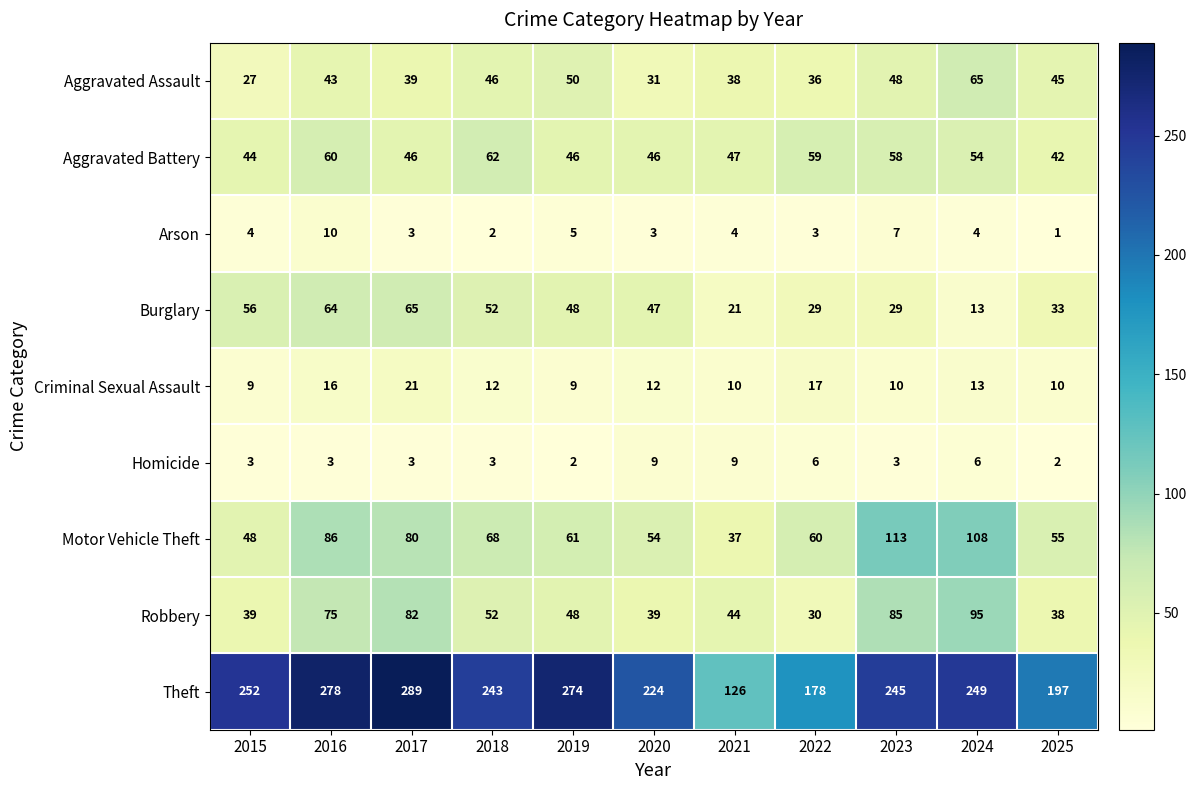

The value of Motor Vehicle Theft at 2021 is 23. True or false?

False